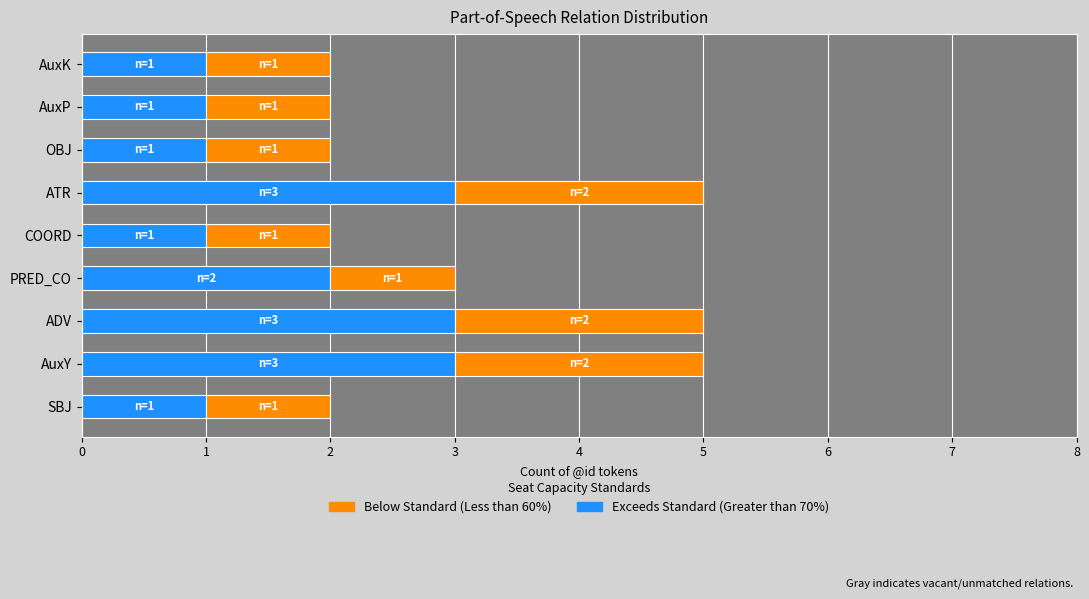

What is the total value across all series at AuxY?

5